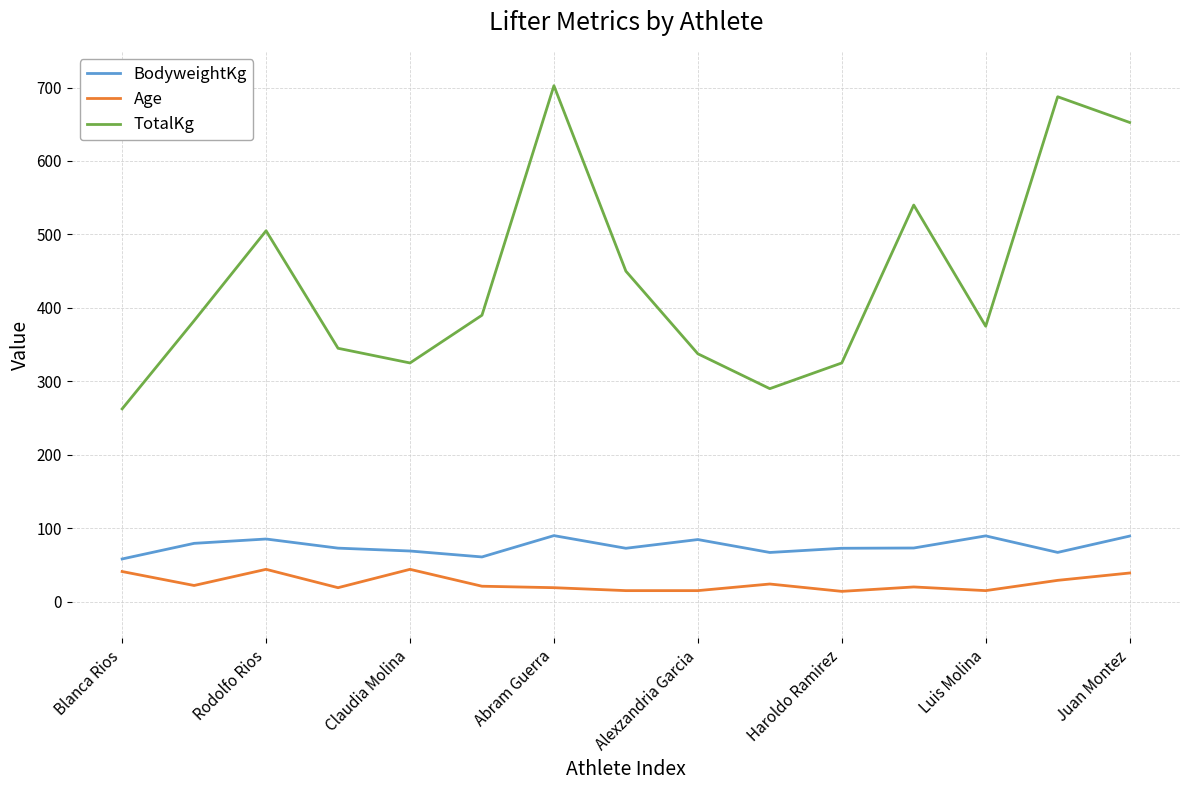

How many distinct data groups are displayed?

3